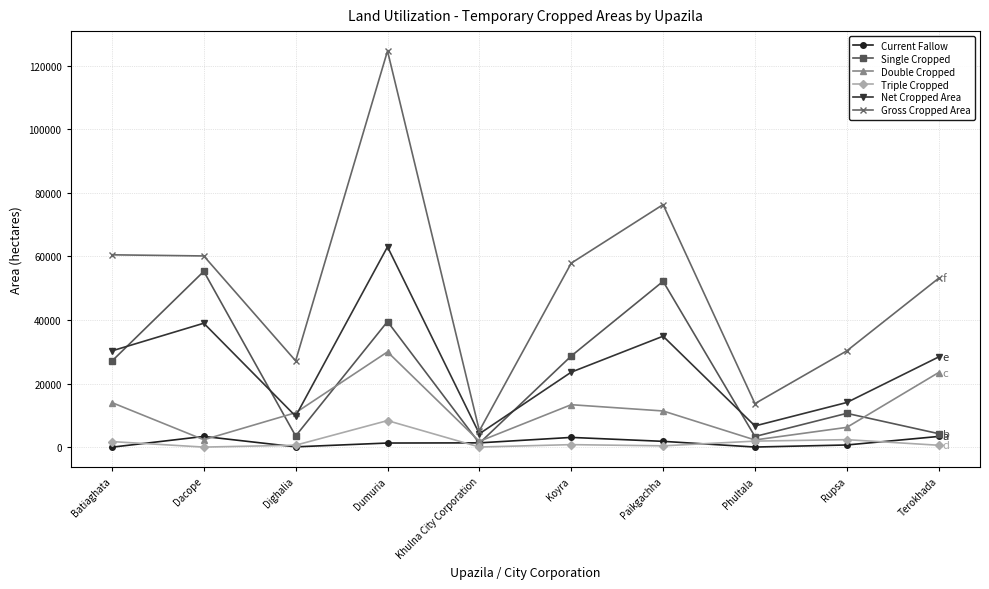

What is the total value across all series at Batiaghata?

133717